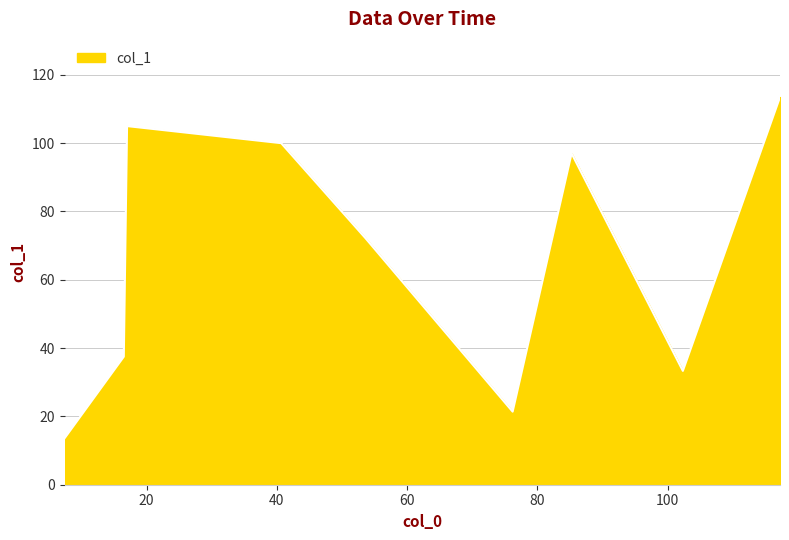

What is the greatest value displayed?

113.5